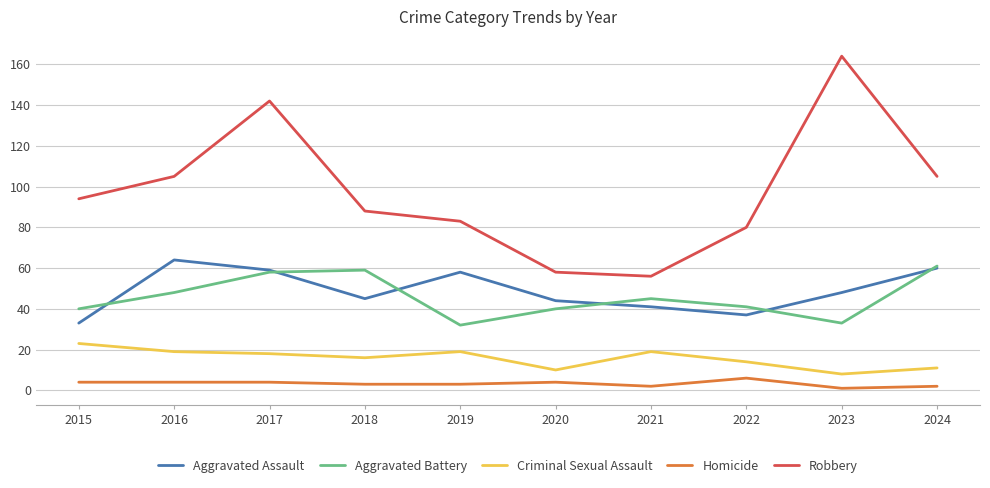

Which series has the largest range (max minus min)?

Robbery